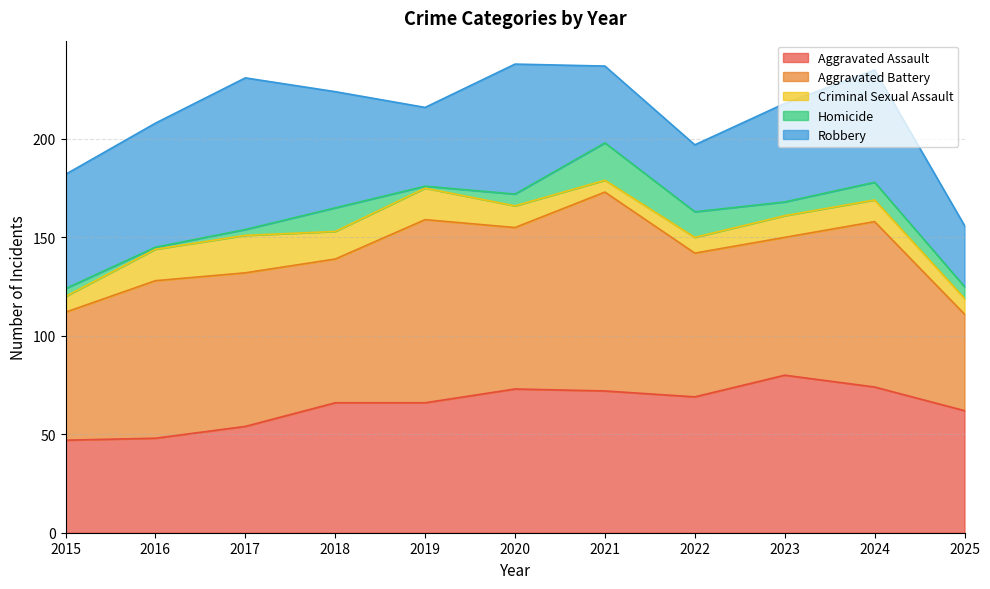

At 2023, list the series in order from largest to smallest.

Aggravated Assault, Aggravated Battery, Robbery, Criminal Sexual Assault, Homicide